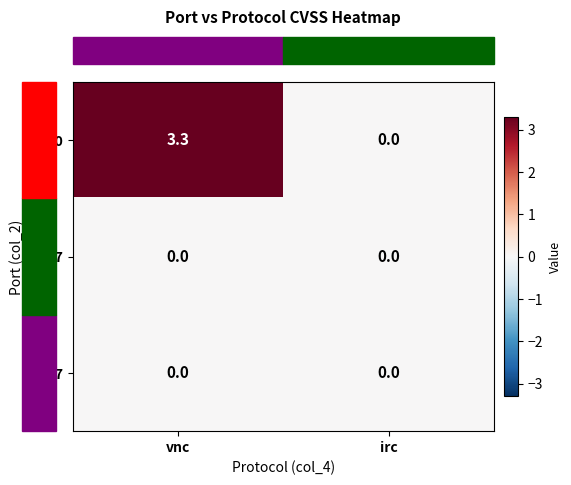

Between vnc and irc, which series saw the biggest shift?

5900